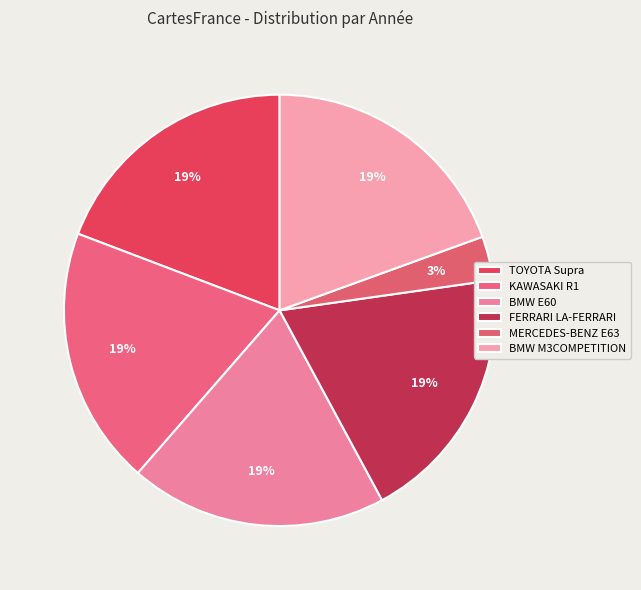

Count the number of slices in the pie.

6